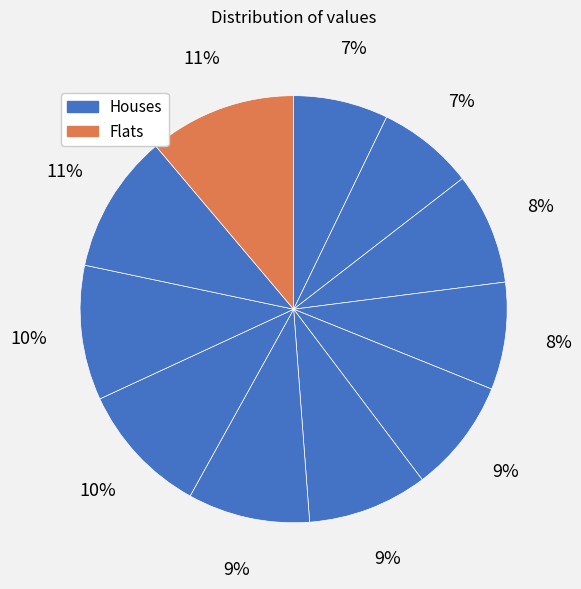

How many segments does this pie chart have?

11